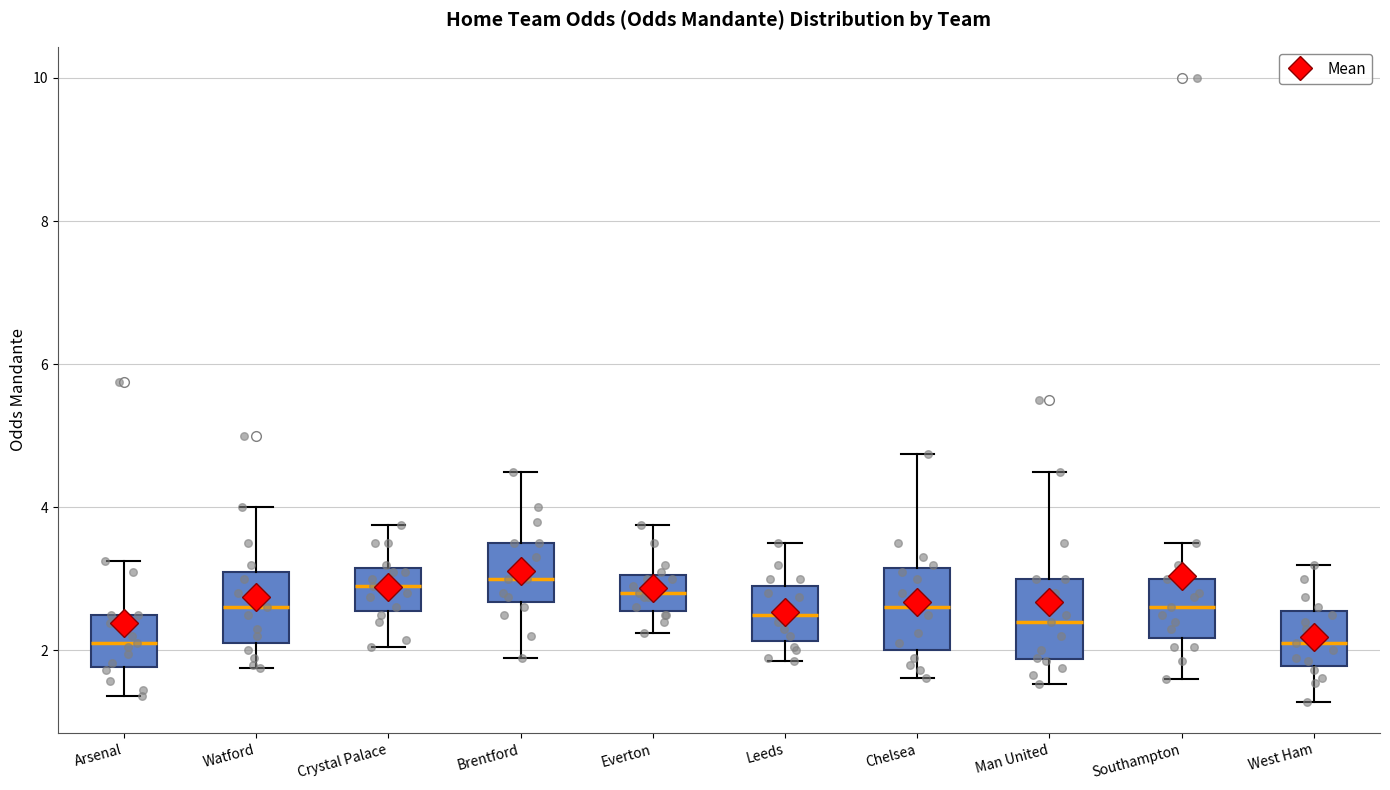

Reading left to right, read every box against the y-axis: the position of its median line, the range the box covers, and the ends of its whiskers. The values are not printed on the chart, so give them approximately, as read against the axis.

Arsenal: median 2.2, box 1.8 to 2.6, whiskers 1.4 to 3.2
Watford: median 2.6, box 2.2 to 3.2, whiskers 1.8 to 4.0
Crystal Palace: median 3.0, box 2.6 to 3.2, whiskers 2.0 to 3.8
Brentford: median 3.0, box 2.6 to 3.6, whiskers 2.0 to 4.6
Everton: median 2.8, box 2.6 to 3.0, whiskers 2.2 to 3.8
Leeds: median 2.6, box 2.2 to 3.0, whiskers 1.8 to 3.6
Chelsea: median 2.6, box 2.0 to 3.2, whiskers 1.6 to 4.8
Man United: median 2.4, box 1.8 to 3.0, whiskers 1.6 to 4.6
Southampton: median 2.6, box 2.2 to 3.0, whiskers 1.6 to 3.6
West Ham: median 2.2, box 1.8 to 2.6, whiskers 1.2 to 3.2